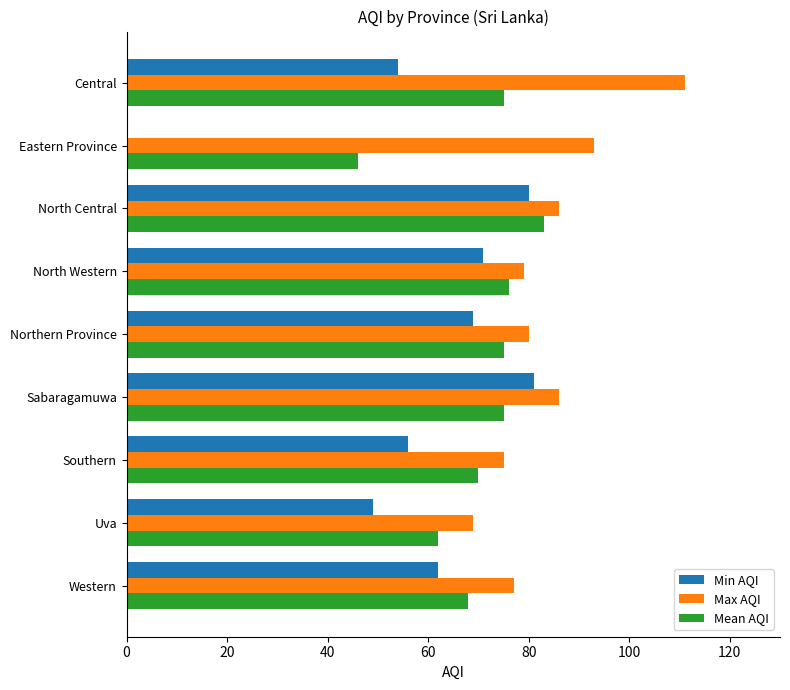

What is the total value across all series at Sabaragamuwa?

242